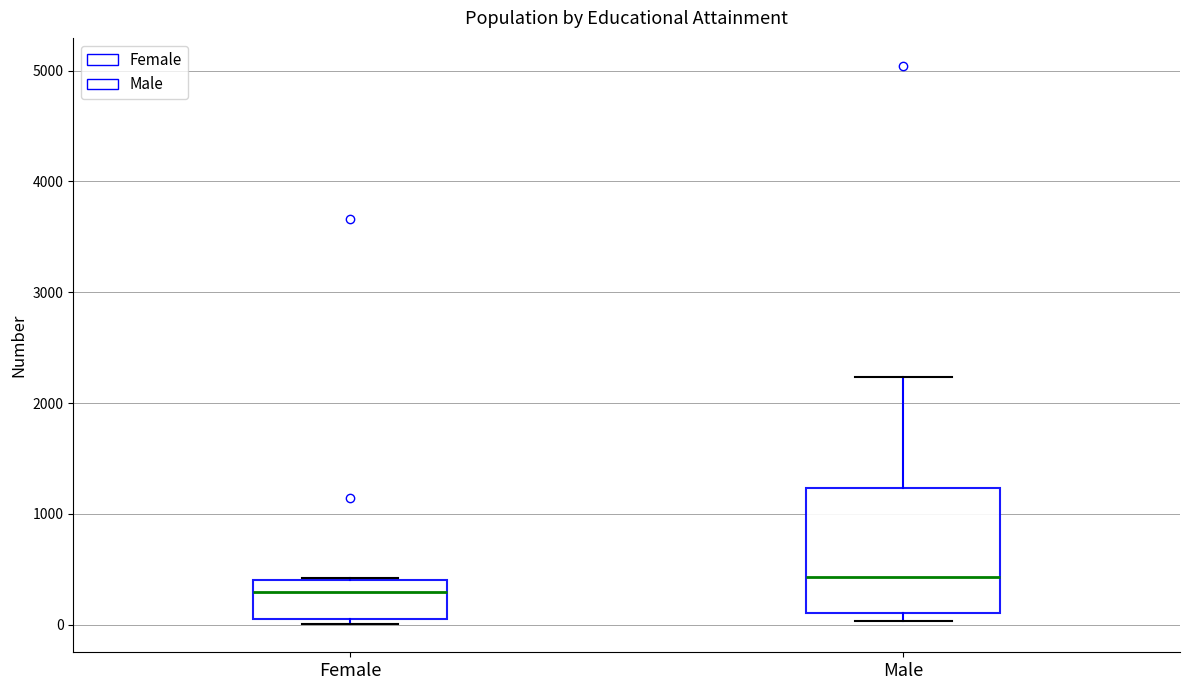

Which box's median line is the highest?

Male